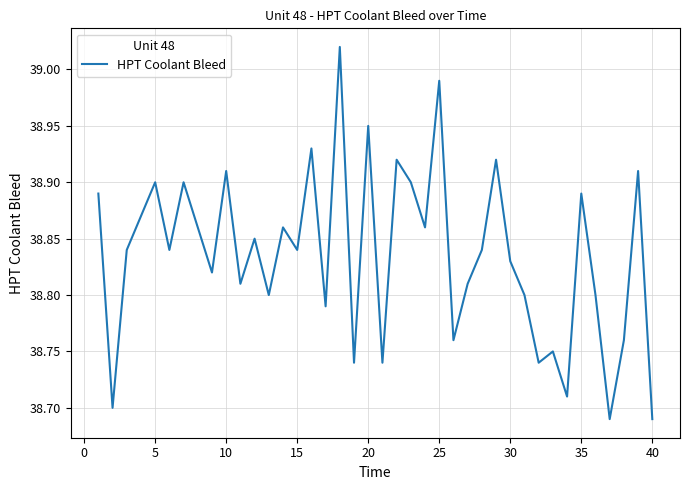

Is it true that the value at 35 is 23.1?

False